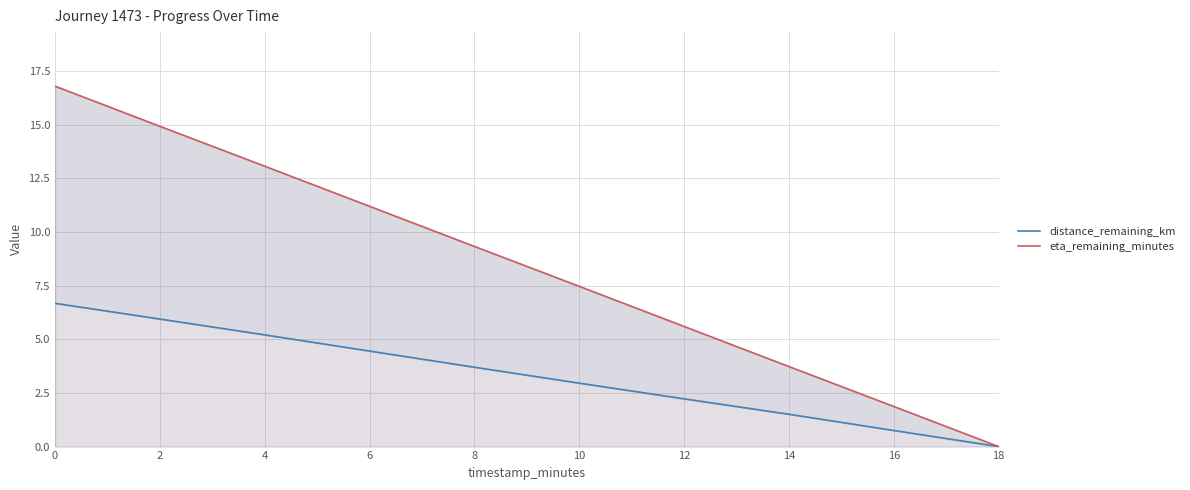

What is the average value of the eta_remaining_minutes series?

8.4